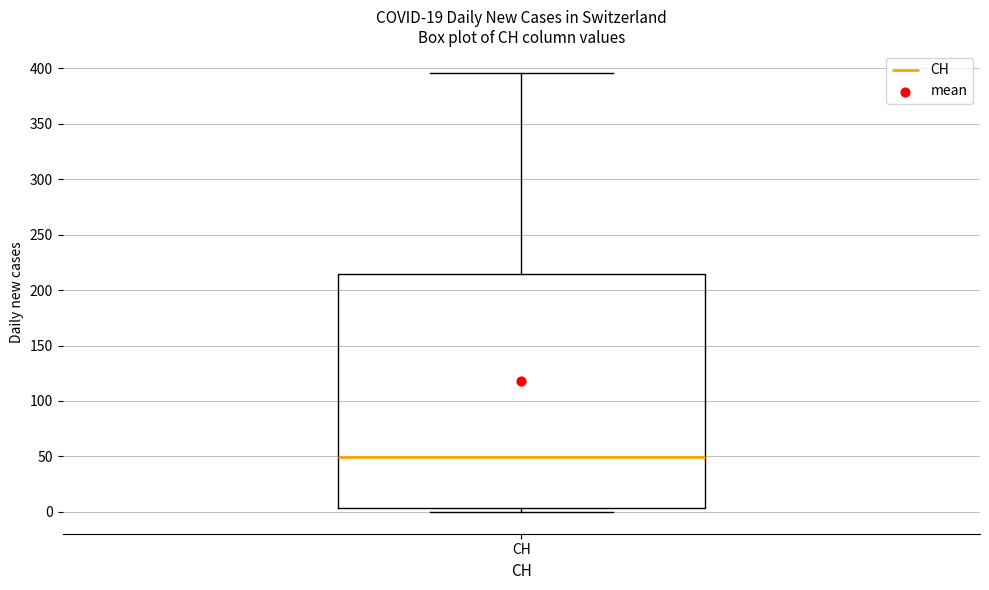

Transcribe this box plot: give where the median line is, the range the box spans, and where the two whiskers end, as read against the y-axis. The values are not printed on the chart, so give them approximately, as read against the axis.

median 50, box 5 to 215, whiskers 0 to 395